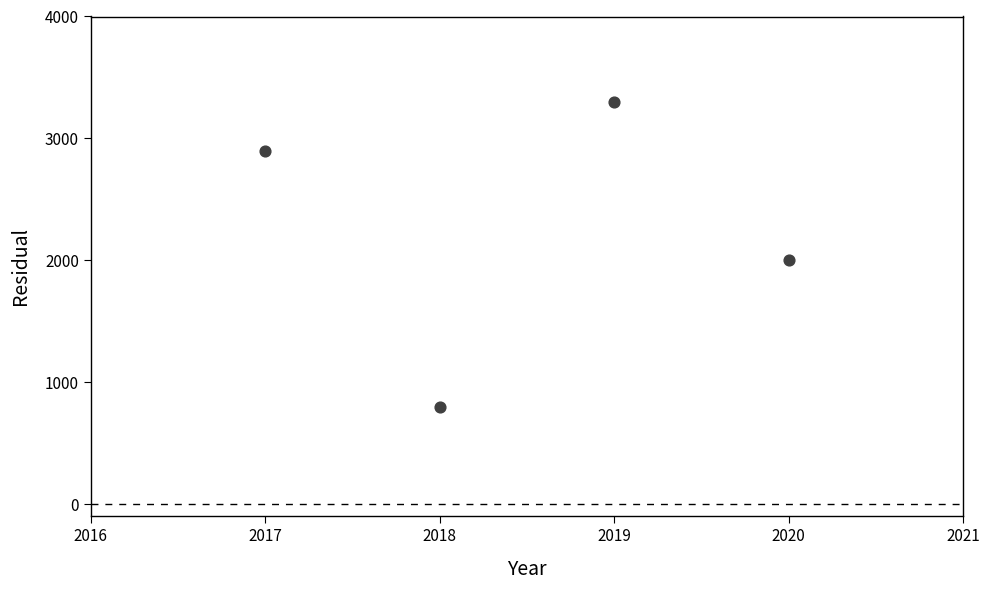

What is the average Y value?

2250